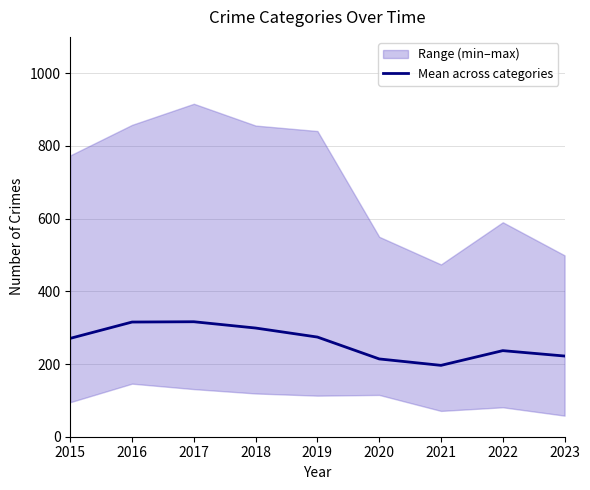

What is the smallest value displayed?

196.3